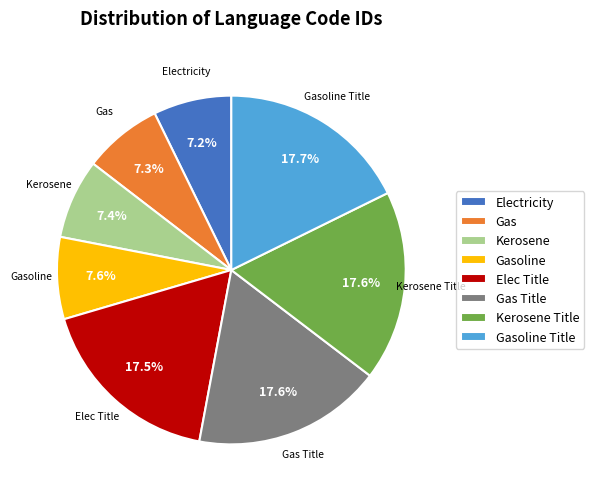

Does Gasoline represent more than half of the total?

No